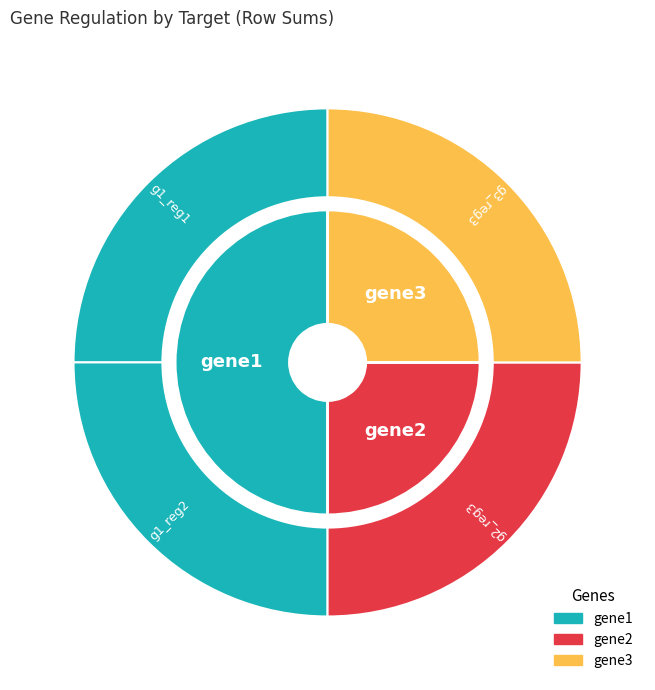

Which slice is the largest?

gene1